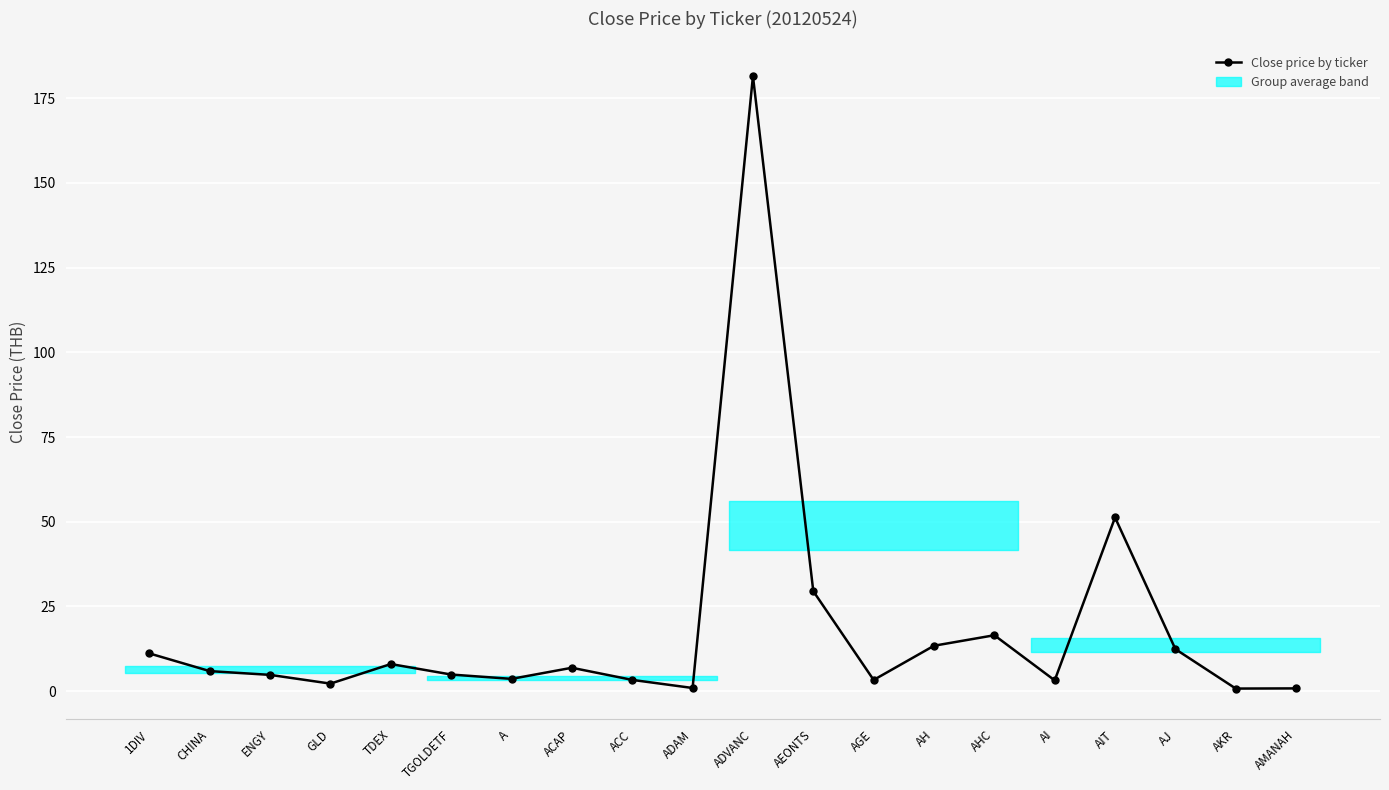

What is the difference between the maximum and second lowest values?

180.7